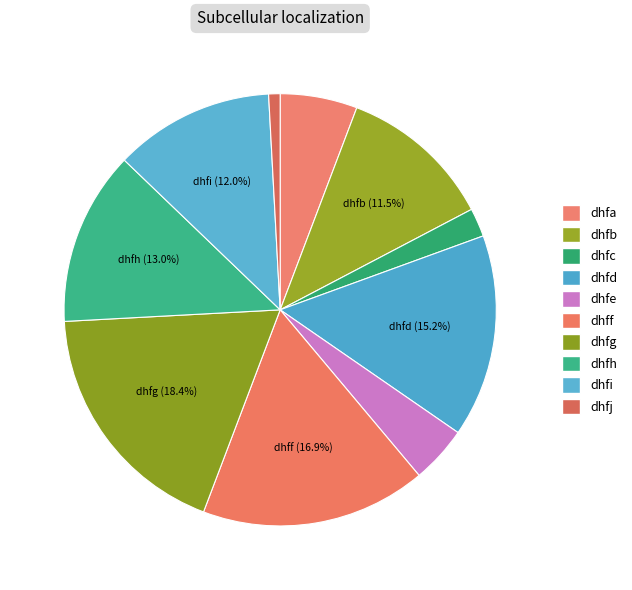

To the nearest percent, what percentage of the pie is dhfj?

1%